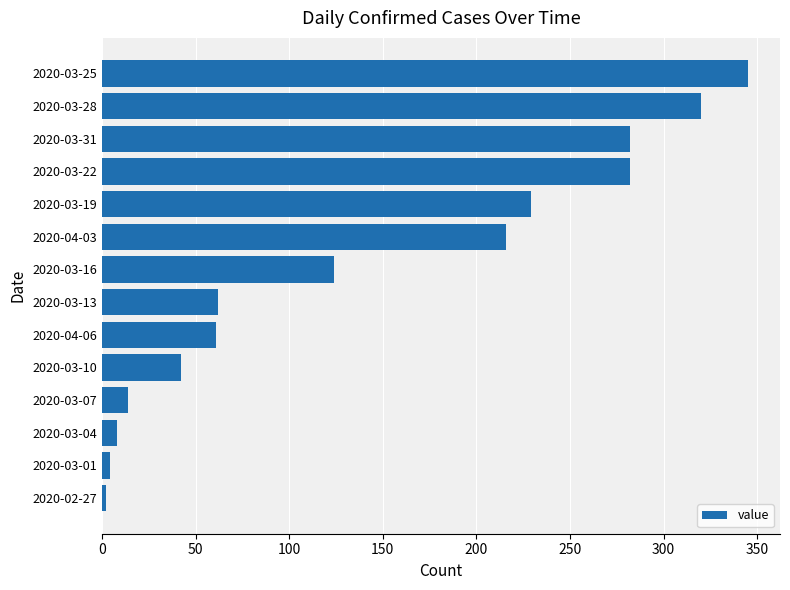

What is the greatest value displayed?

345